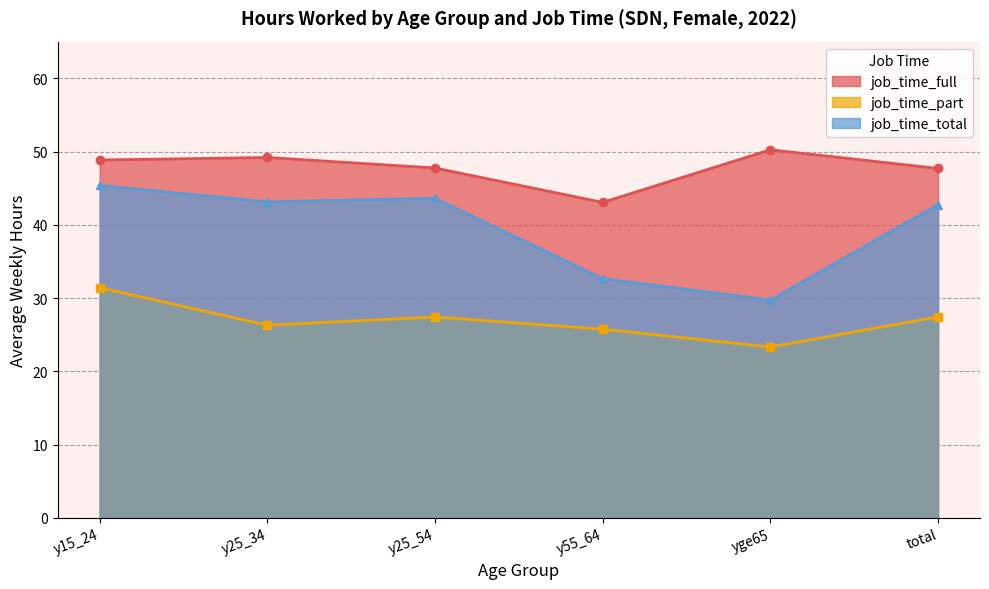

How many series are shown in this chart?

3